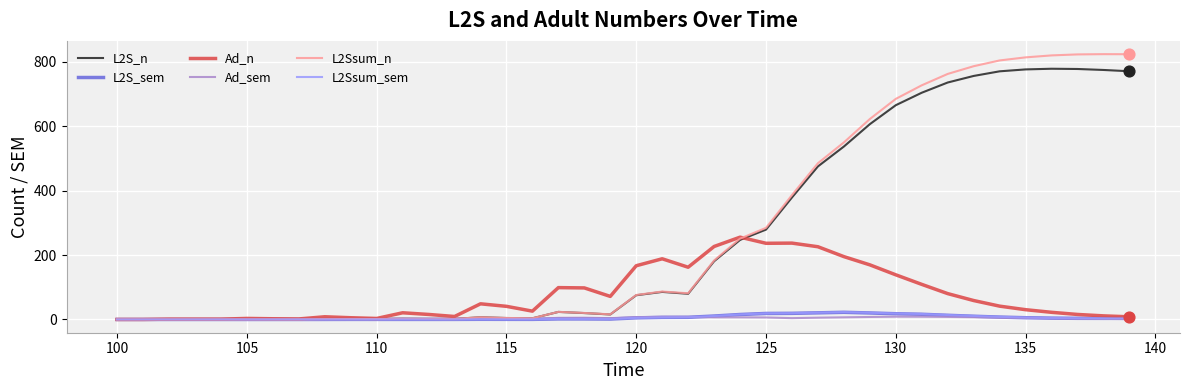

Which series has the widest spread of values?

L2Ssum_n